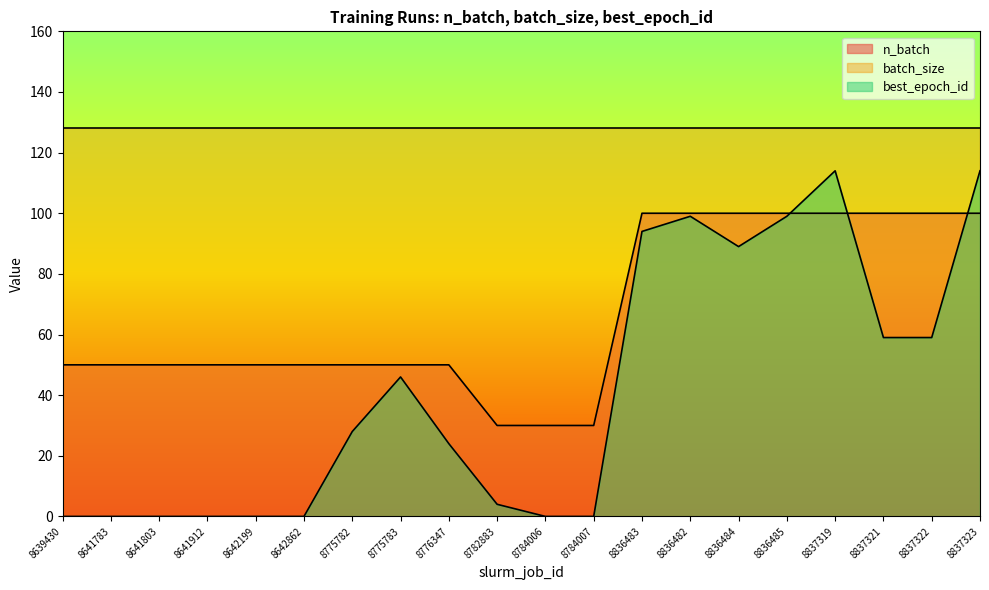

What is the difference between the best_epoch_id values at 8836484 and 8836482?

10